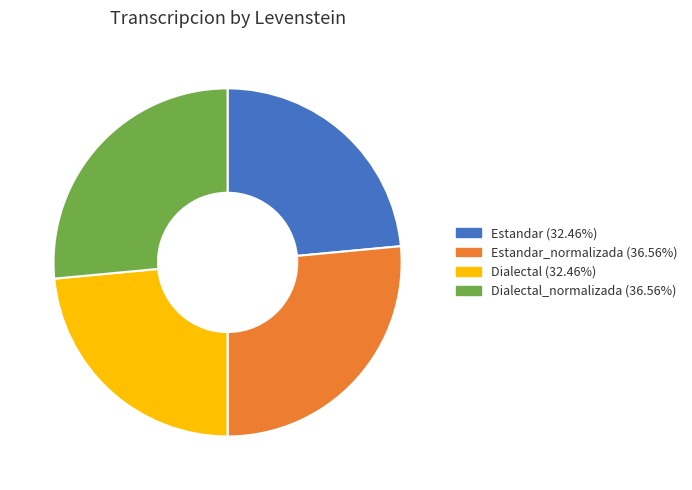

Does any single category account for the majority?

No